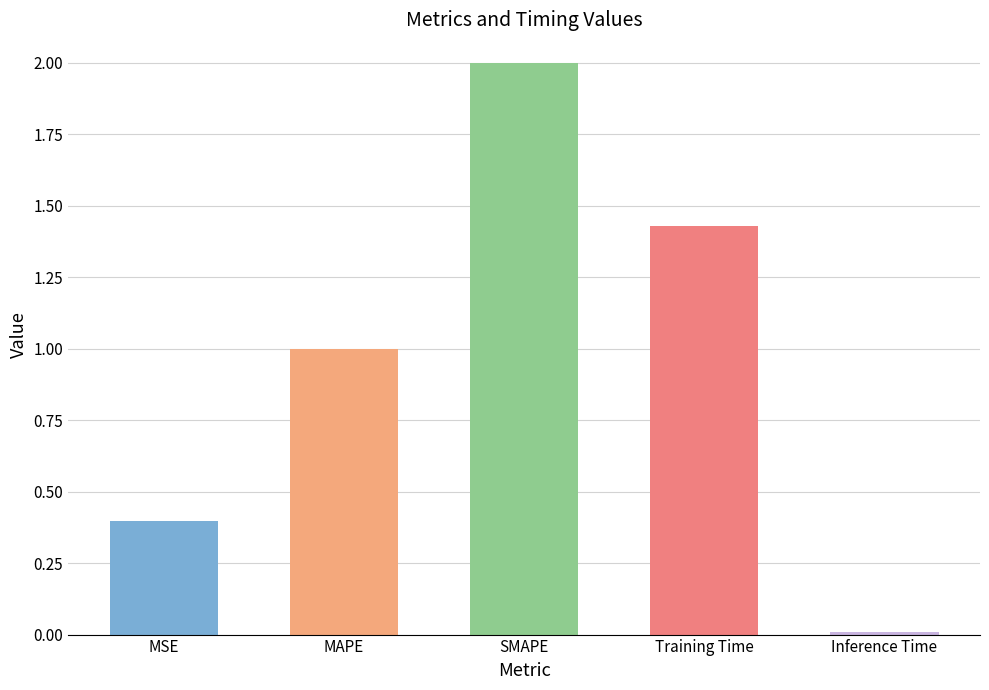

What is the average value?

1.0